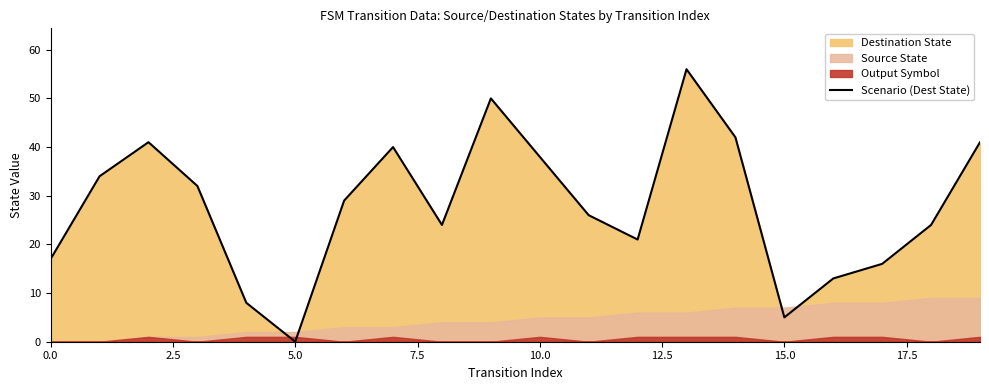

The value of Scenario (Dest State) at 0.0 is 17. True or false?

True